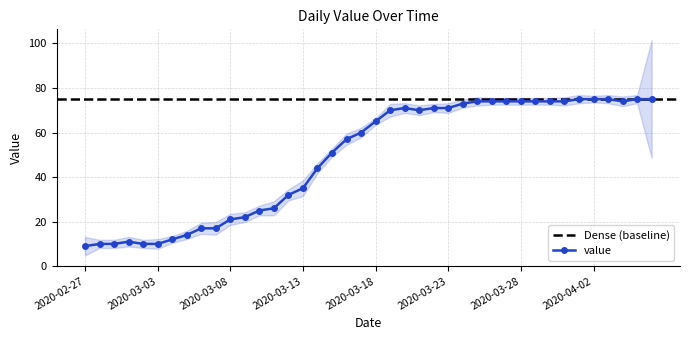

What is the average value?

49